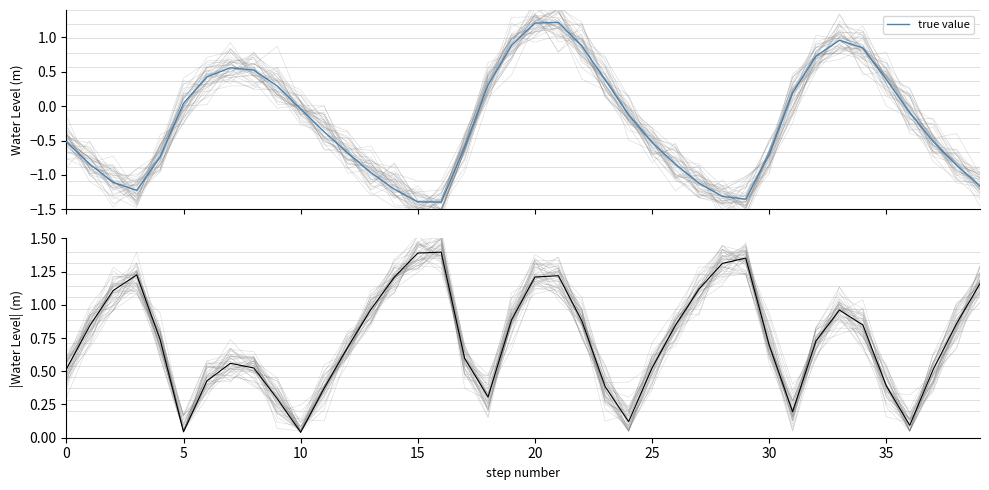

What is the difference between the second highest and minimum values in the true value series?

2.6